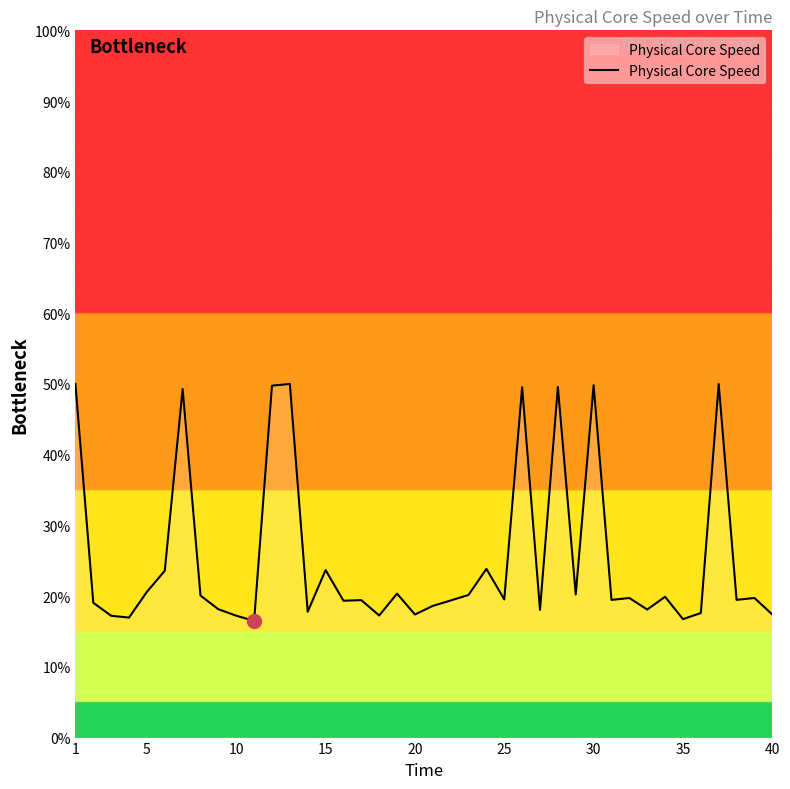

What is the smallest value displayed?

16.5